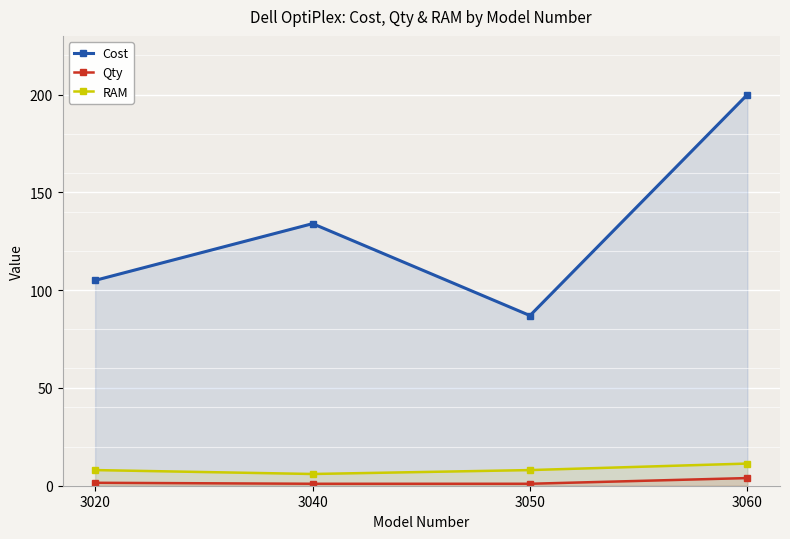

Which series changed the most between 3040 and 3050?

Cost